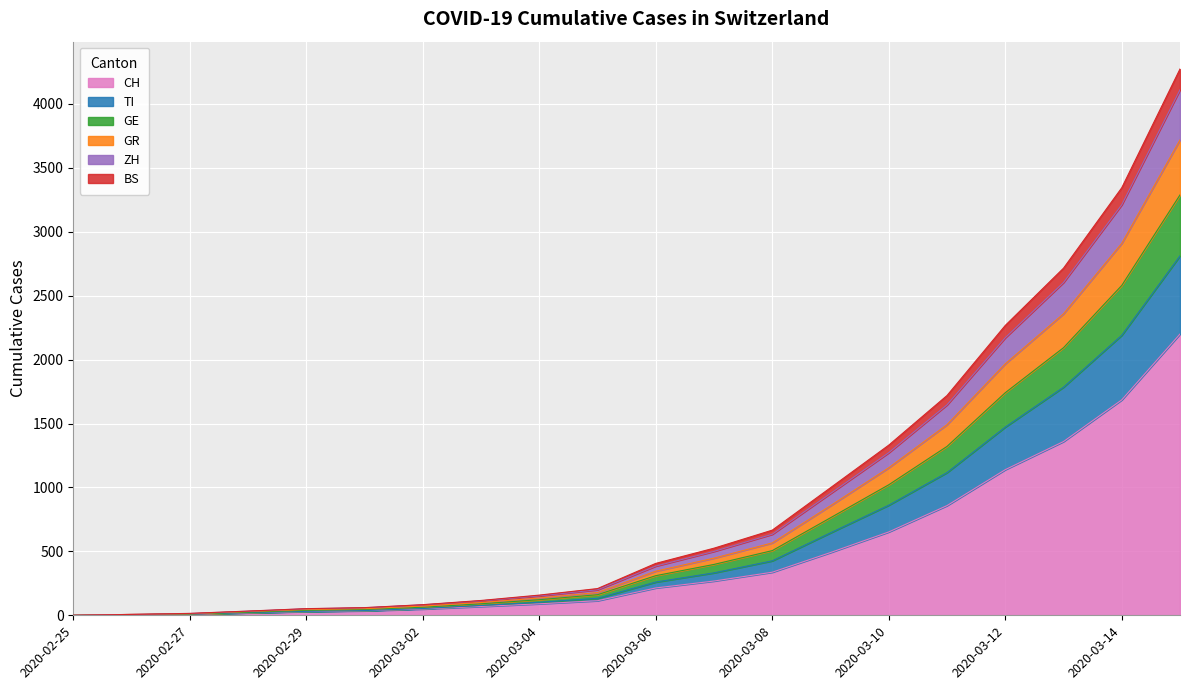

What is the highest value of the CH series?

2200